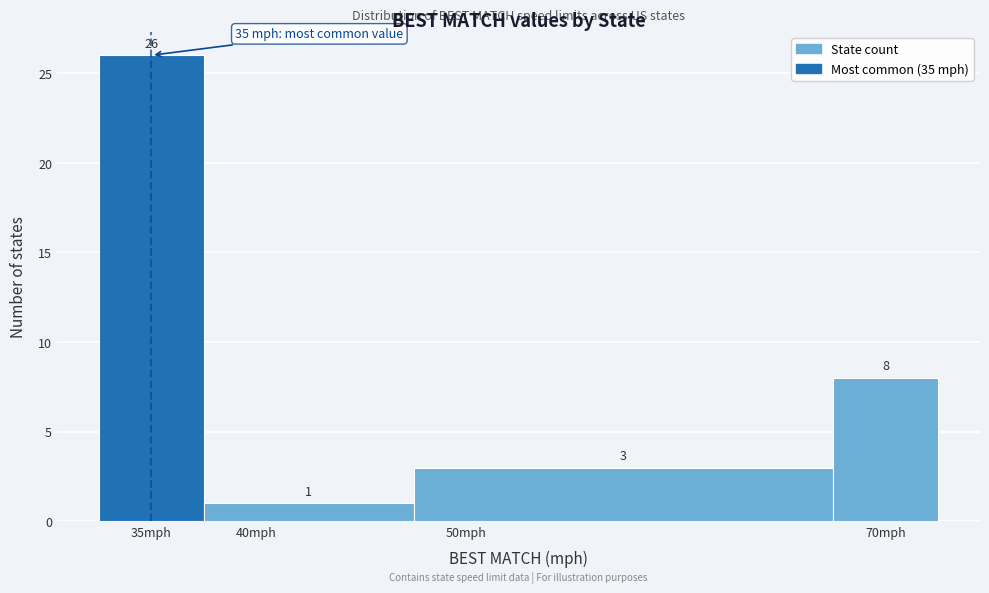

Reading left to right, transcribe this chart: for each bar, give the range it covers on the x-axis and its height.

32.5 to 37.5: 26
37.5 to 47.5: 1
47.5 to 67.5: 3
67.5 to 72.5: 8